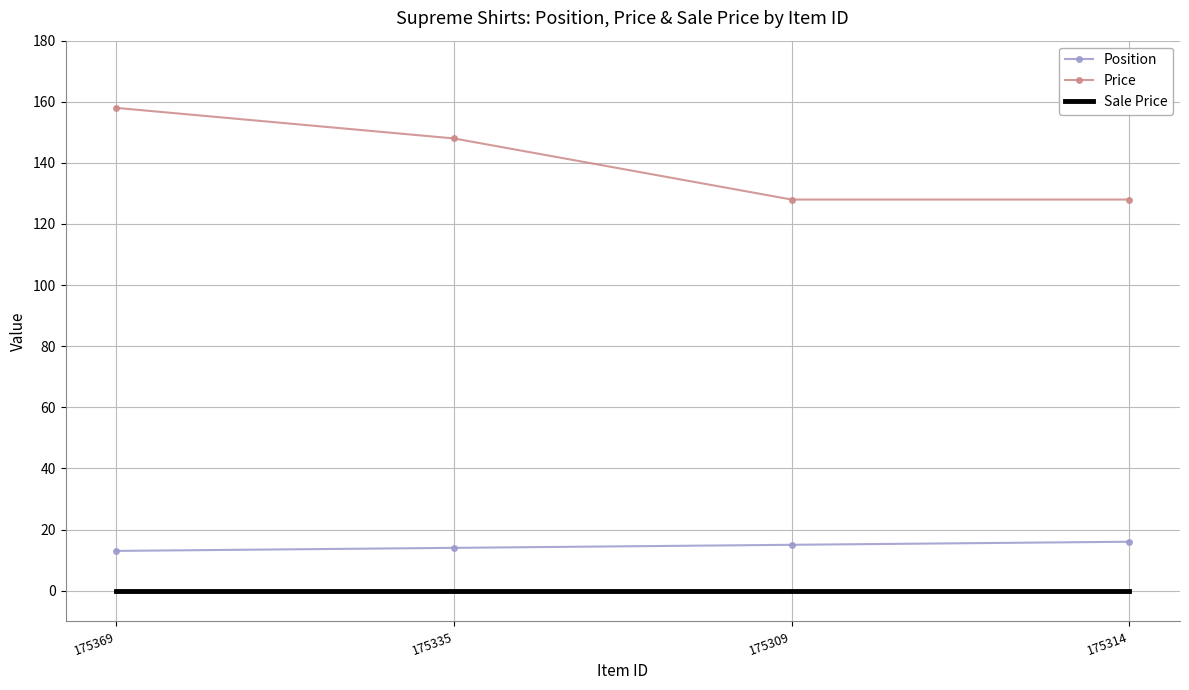

True or false: Price has more than 0 interior local peaks.

False